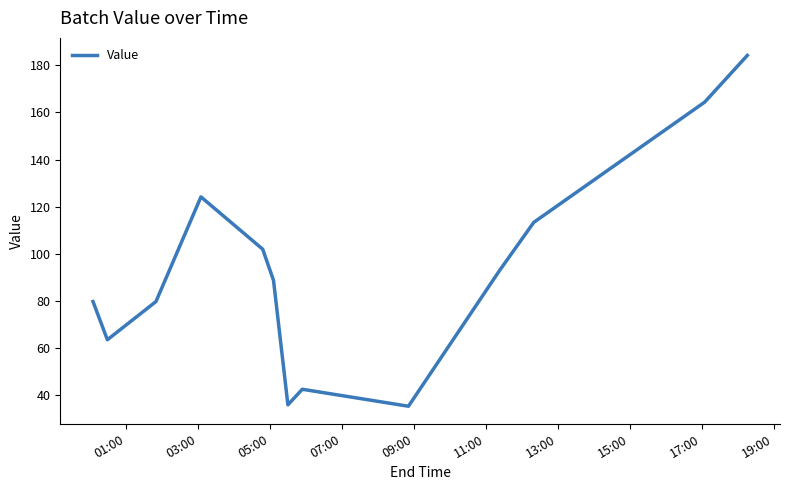

What is the difference between the maximum and minimum values?

148.8